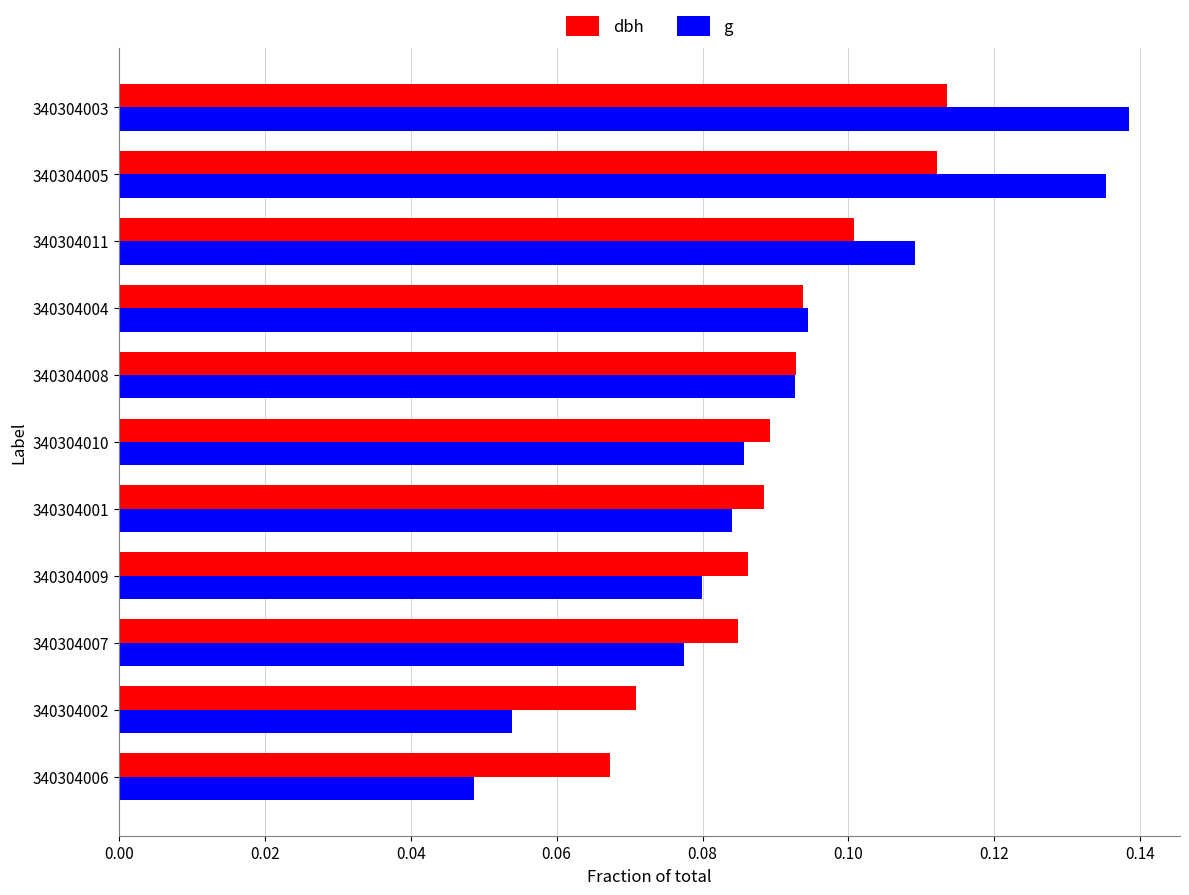

Is the value of g at 340304006 greater than the value of dbh at 340304007?

No